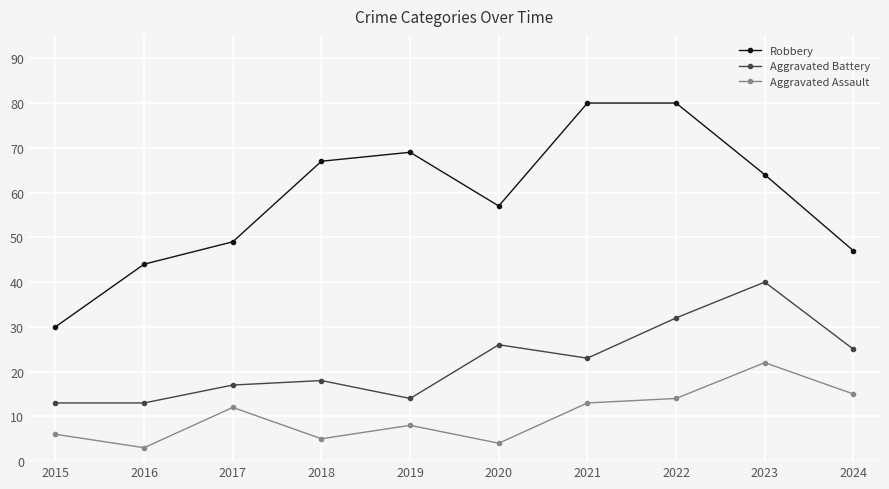

Between 2016 and 2019, which series saw the biggest shift?

Robbery